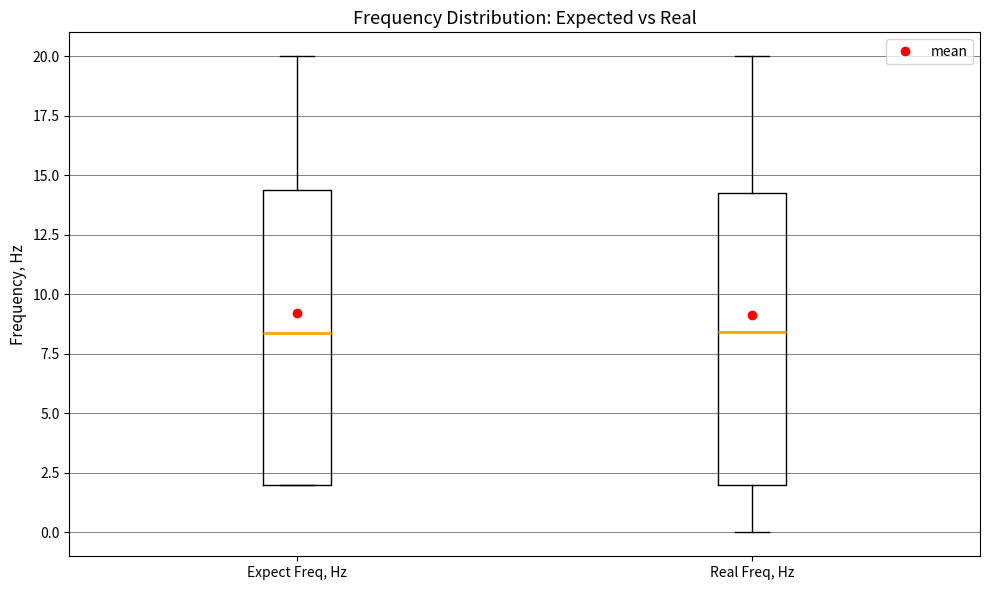

Reading left to right, read every box against the y-axis: the position of its median line, the range the box covers, and the ends of its whiskers. The values are not printed on the chart, so give them approximately, as read against the axis.

Expect Freq, Hz: median 8.5, box 2.0 to 14.5, whiskers 2.0 to 20.0
Real Freq, Hz: median 8.5, box 2.0 to 14.5, whiskers 0.0 to 20.0